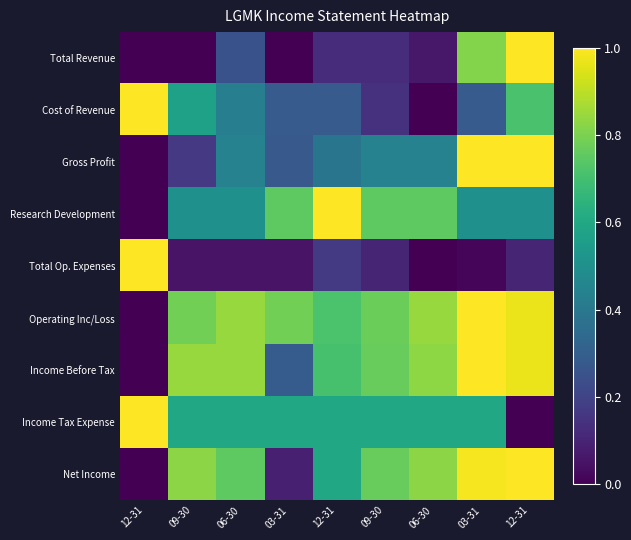

At which category is the sum across all series the highest?

12-31